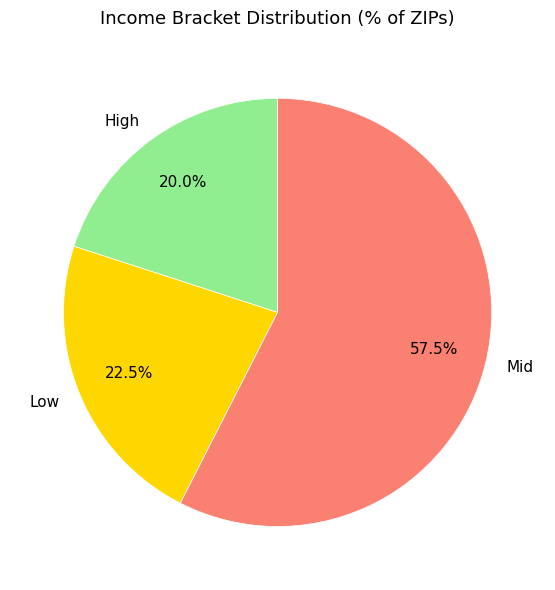

What is the largest slice in the pie chart?

Mid